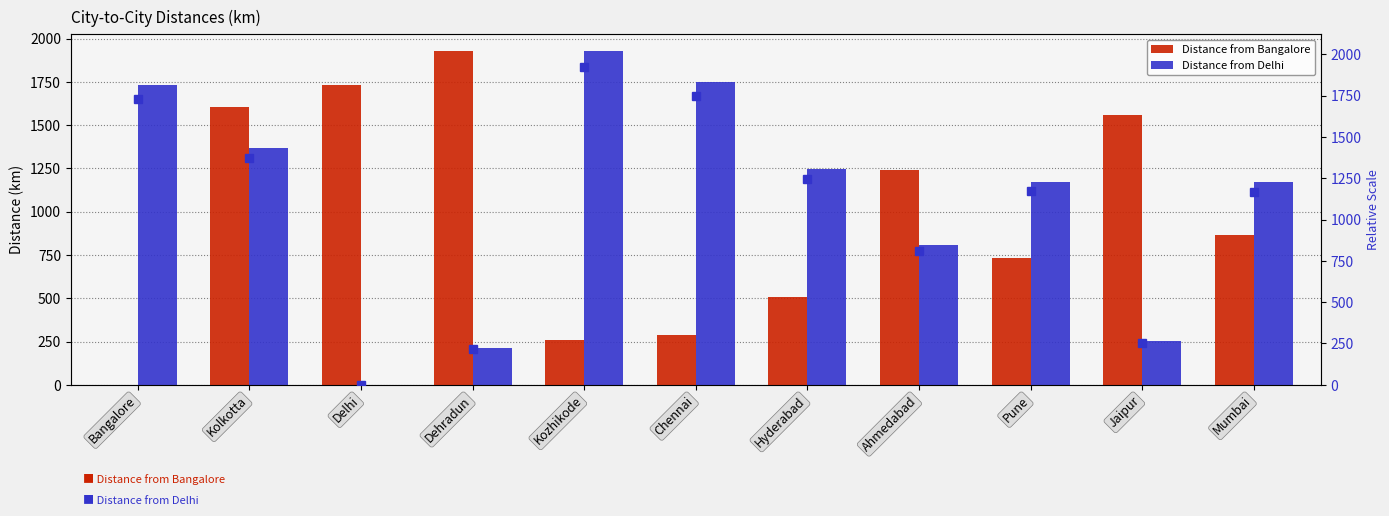

How many categories are shown in the chart?

11